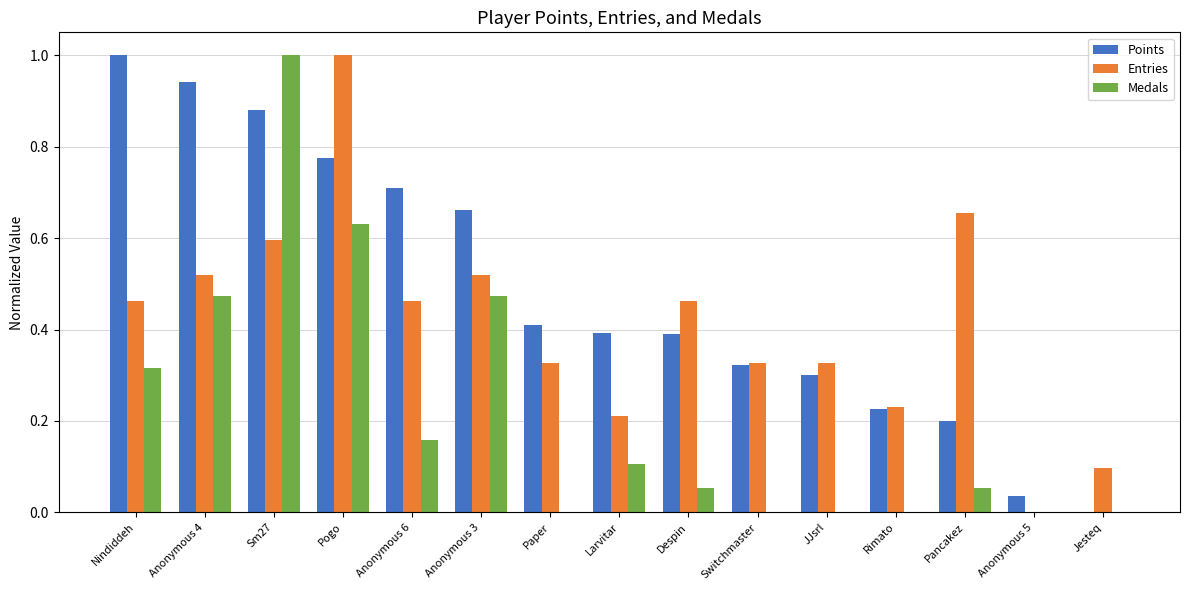

Is the value of Entries at Anonymous 4 greater than the value of Medals at Jesteq?

Yes